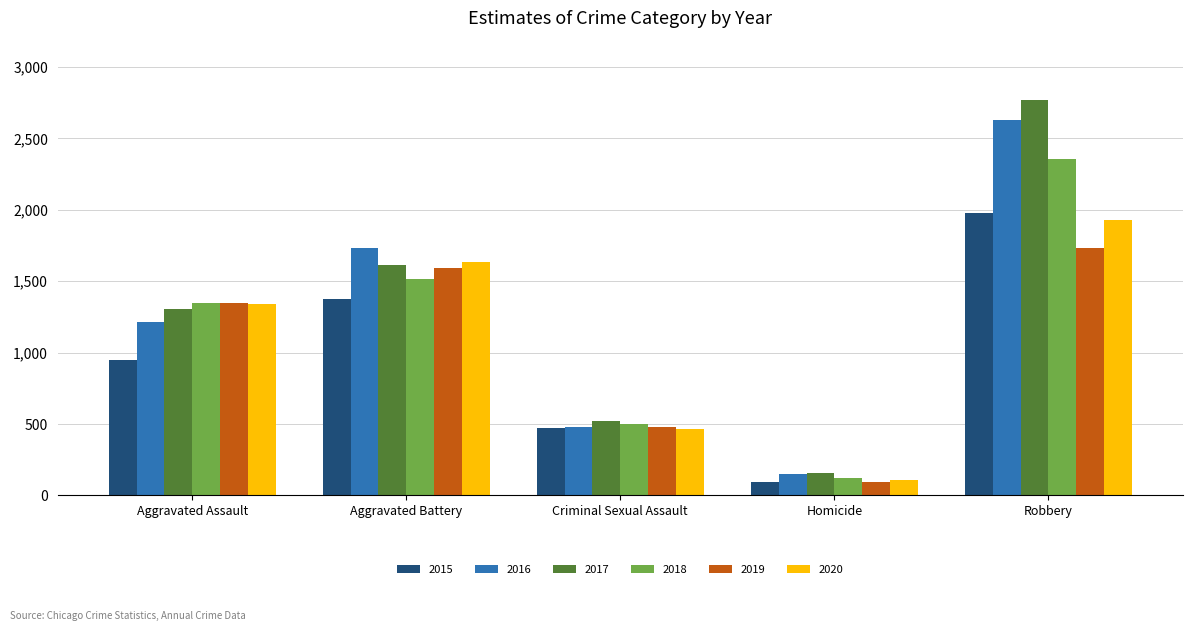

True or false: 2015 has a value of 642 at Criminal Sexual Assault.

False